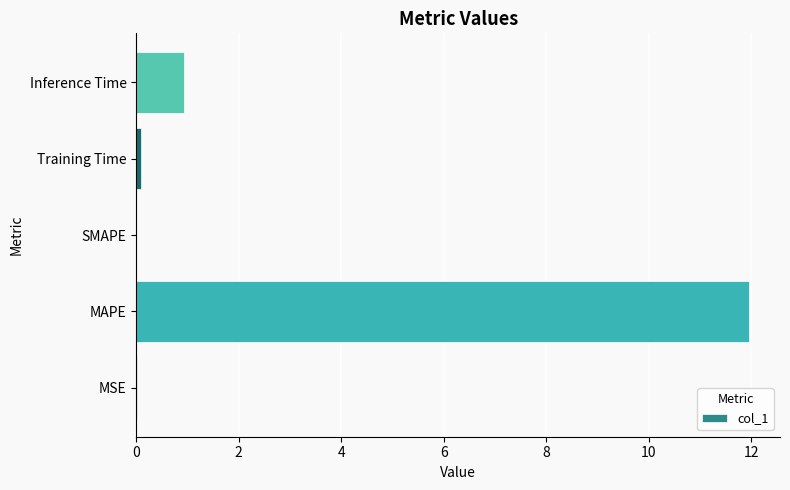

At which label is the value closest to 5?

Inference Time